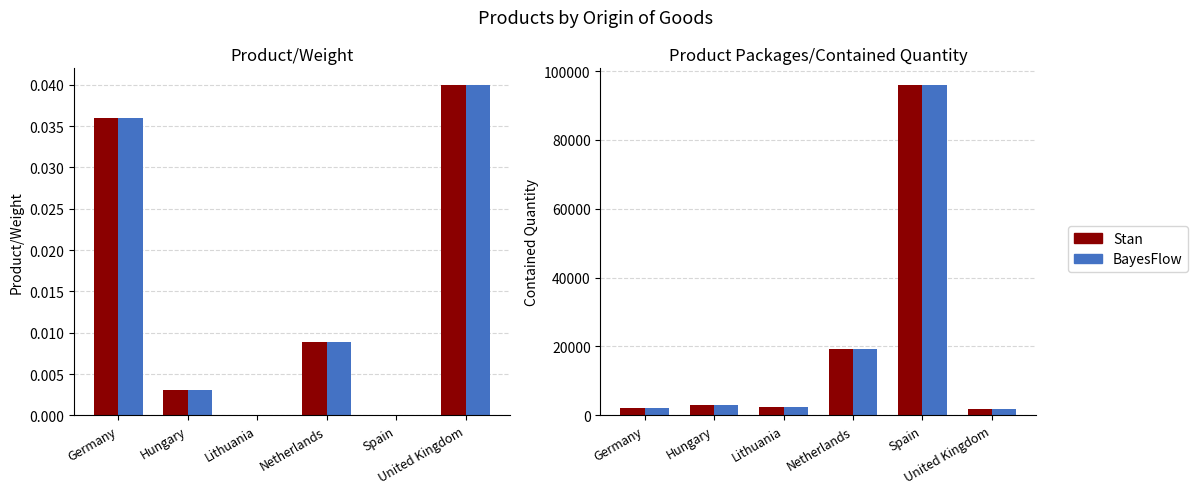

Is the value of BayesFlow at Spain greater than the value of Stan at Lithuania?

Yes